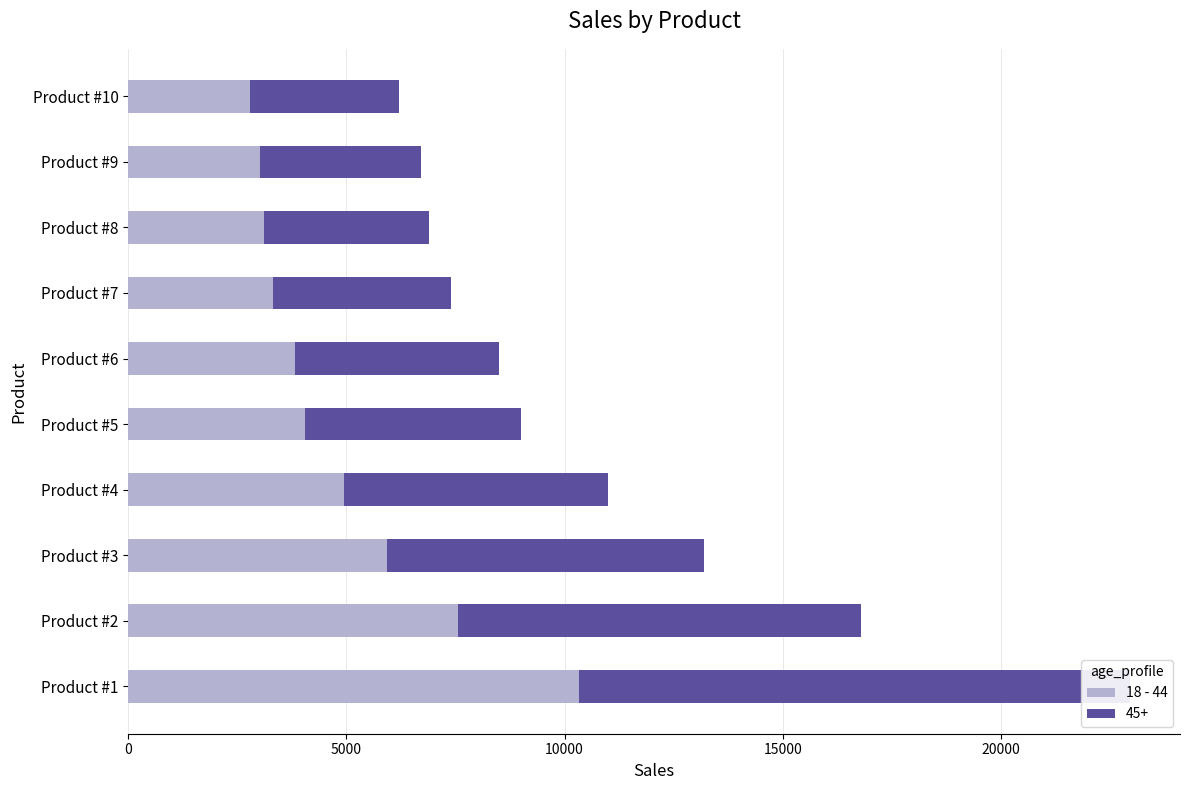

What is the greatest value displayed?

10328